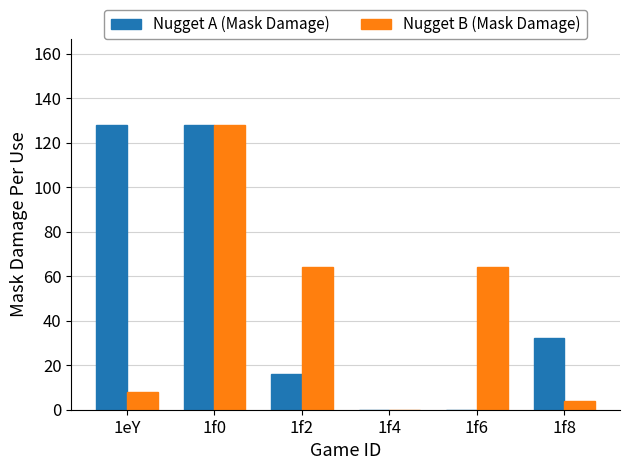

The value of Nugget A (Mask Damage) at 1eY is 177. True or false?

False